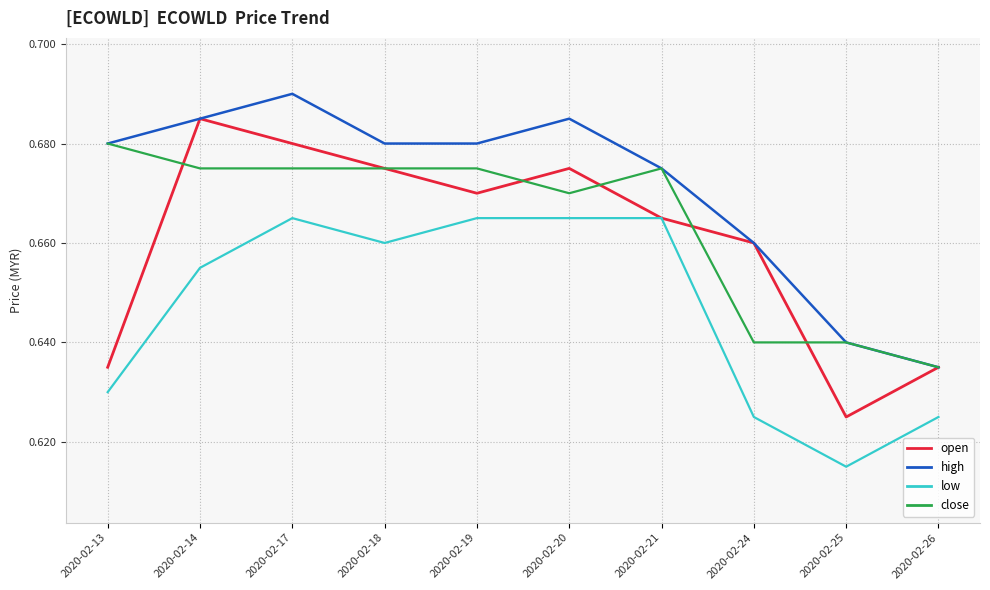

The value of high at 2020-02-19 is 0.9. True or false?

False